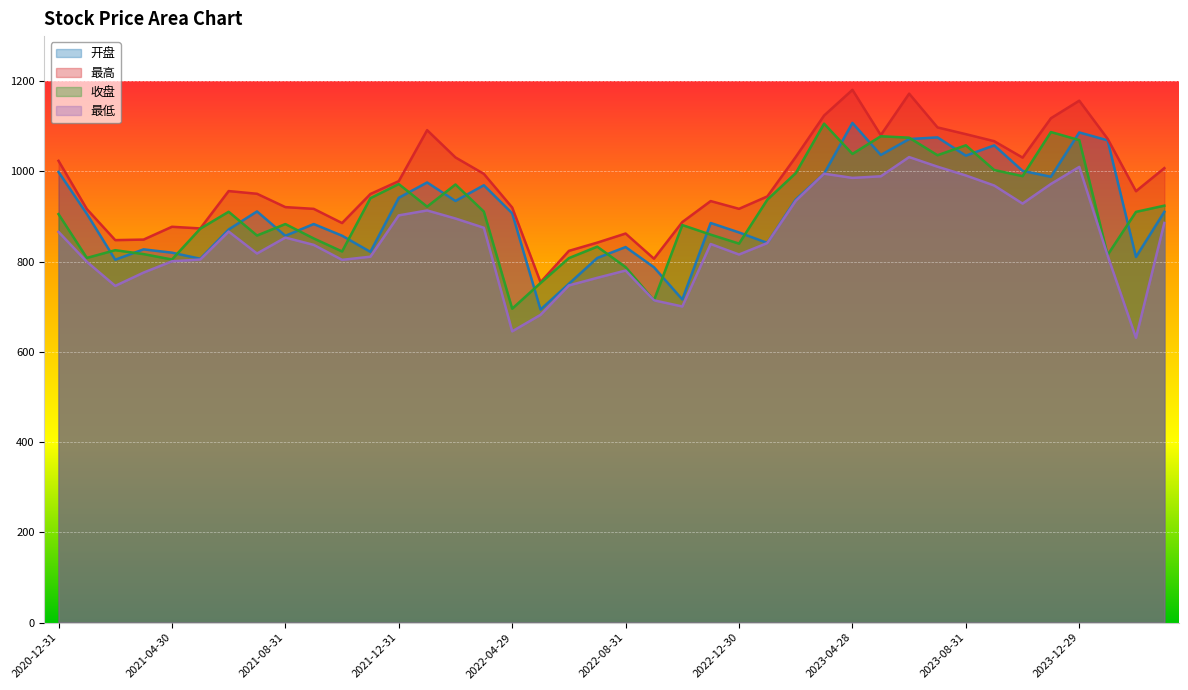

Reading left to right, what are all the values shown in this chart?

开盘: 998.9	905.9	804.3	827.3	819.9	806.5	871.3	911.4	857.3	883.4	857.5	821.7	941.6	975.6	934.6	969.4	907.2	693.8	751.0	808.1	832.4	787.6	716.2	885.7	864.8	841.4	937.7	995.0	1107.6	1036.5	1071.8	1075.5	1035.0	1057.8	1001.3	988.2	1086.5	1068.9	810.5	910.5
最高: 1023.5	916.5	847.8	849.0	877.3	873.7	956.5	950.5	920.9	917.1	885.6	950.0	978.5	1091.5	1031.0	994.7	920.0	754.5	823.9	842.2	862.4	806.5	887.8	934.3	917.1	944.7	1032.1	1124.0	1180.9	1080.5	1172.4	1097.6	1082.7	1067.1	1030.7	1117.9	1156.9	1072.3	956.2	1007.4
收盘: 905.4	808.3	825.4	816.8	804.8	873.2	910.6	858.0	883.4	851.5	822.6	940.8	972.0	921.9	971.1	911.0	695.7	752.7	807.9	833.2	787.9	714.3	881.1	859.9	840.0	937.5	996.3	1105.9	1038.8	1078.0	1074.8	1035.9	1058.0	1003.2	989.6	1087.4	1069.5	815.0	910.4	924.1
最低: 866.0	799.7	746.2	775.8	800.8	804.7	866.7	818.0	853.4	837.2	804.0	811.0	902.6	913.5	895.6	875.1	645.6	682.1	747.3	764.2	780.3	714.3	700.6	839.1	815.8	841.3	934.8	995.0	985.7	989.2	1031.8	1010.5	991.0	968.8	928.7	972.2	1010.0	813.5	631.2	885.8